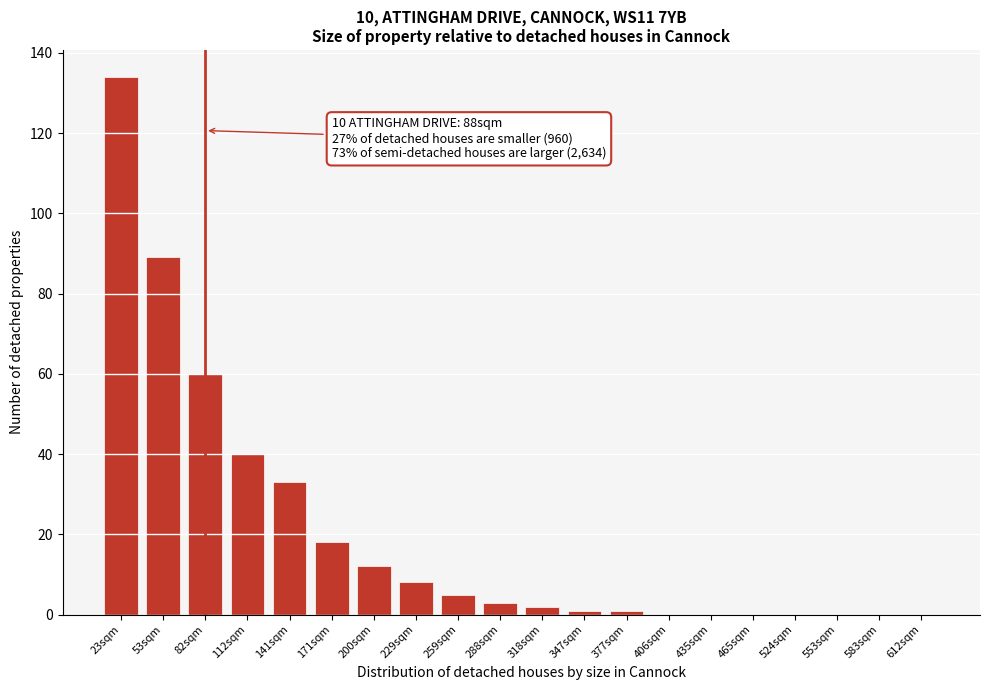

Reading right to left, list all the values displayed in this chart.

612sqm=0	583sqm=0	553sqm=0	524sqm=0	465sqm=0	435sqm=0	406sqm=0	377sqm=1	347sqm=1	318sqm=2	288sqm=3	259sqm=5	229sqm=8	200sqm=12	171sqm=18	141sqm=33	112sqm=40	82sqm=60	53sqm=89	23sqm=134